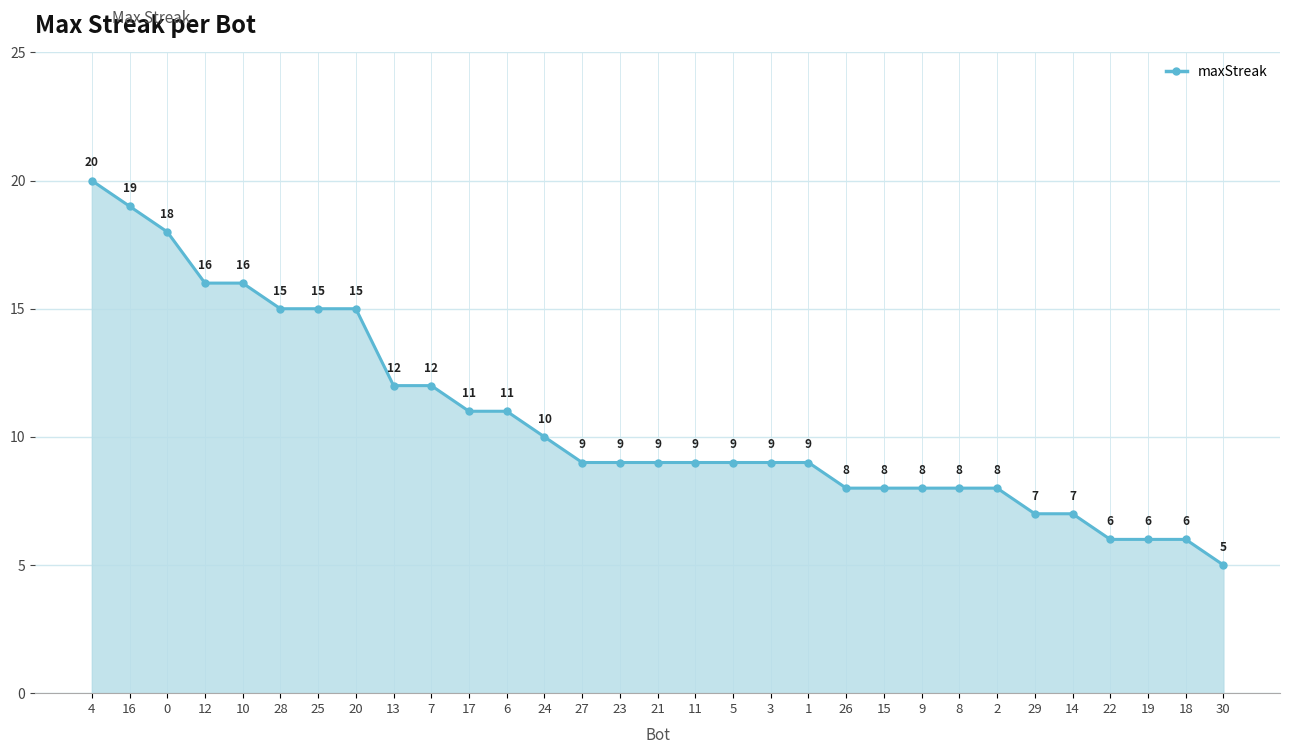

How many lines are shown in the chart?

1